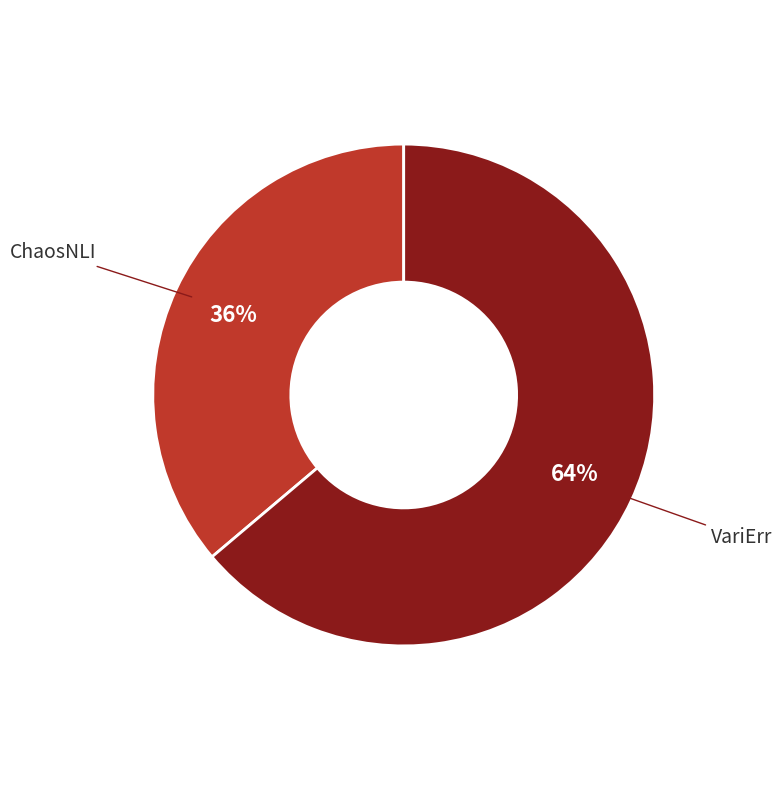

To the nearest percent, what is the average slice percentage?

50%